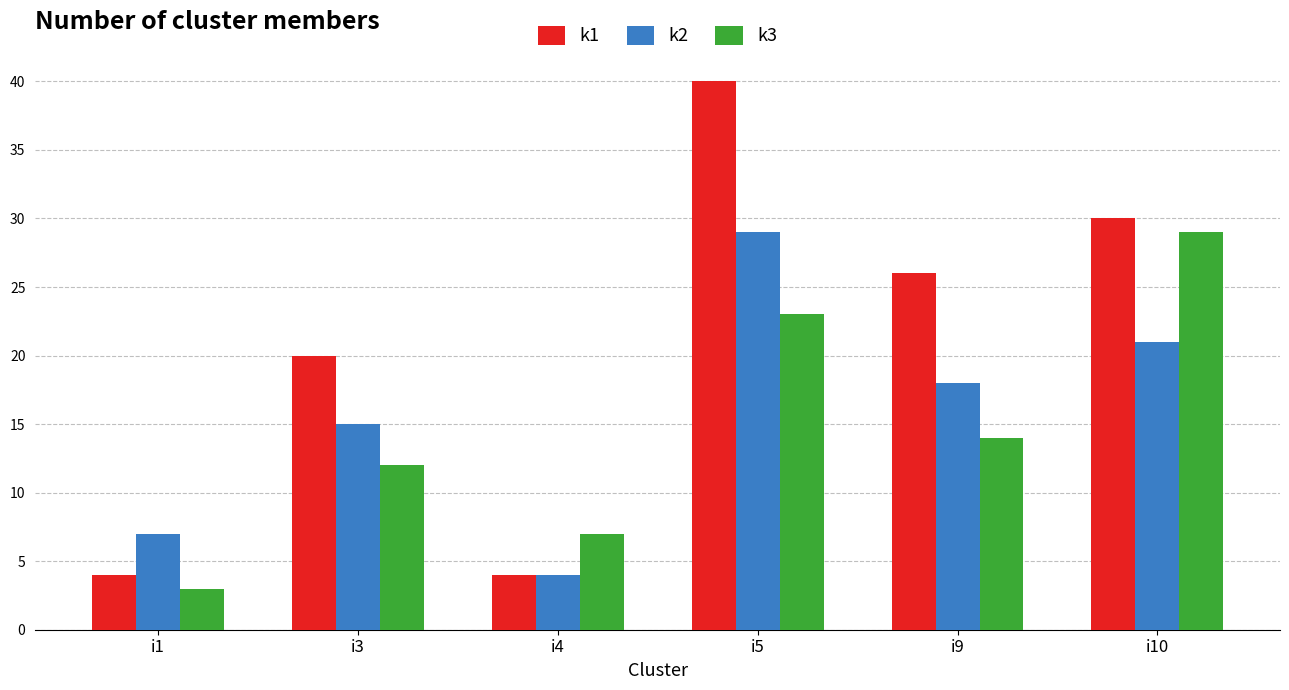

Between i1 and i3, which series saw the biggest shift?

k1